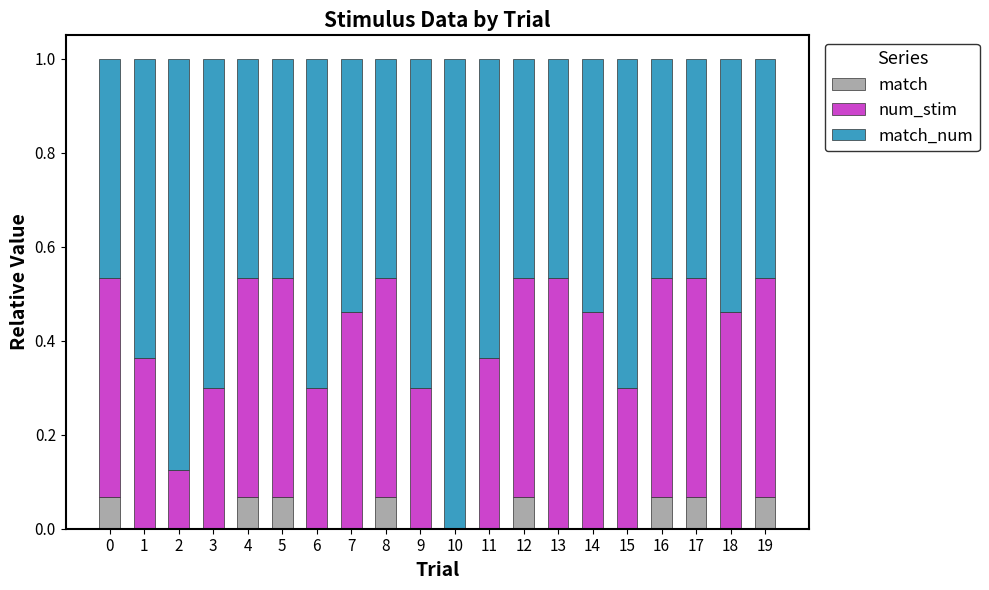

How many data points does each series have?

20